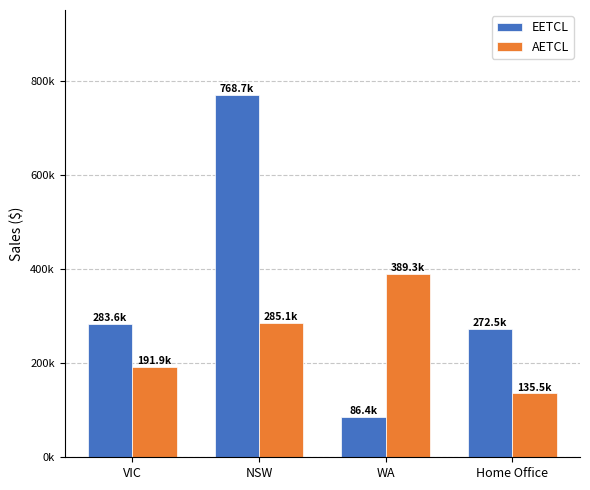

Rank the series by their average value, from highest to lowest.

EETCL, AETCL